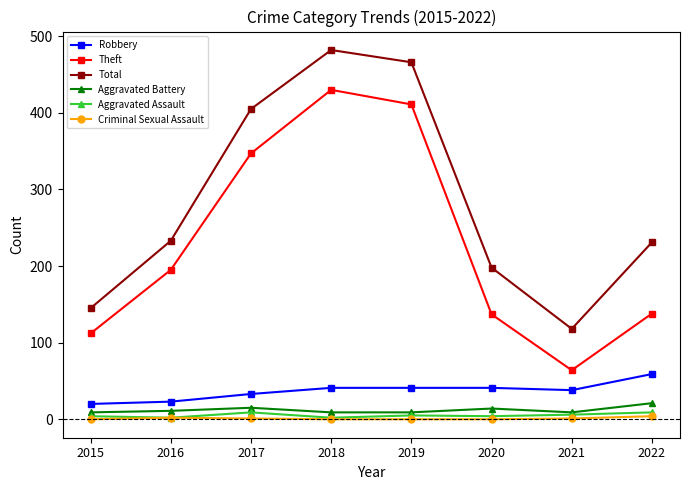

What is the sum of all Aggravated Battery values?

97